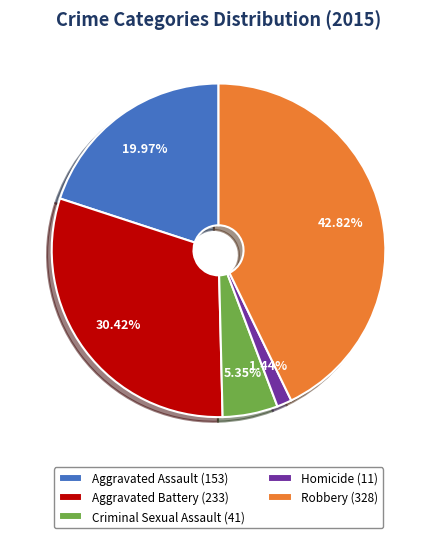

What is the smallest slice in the pie chart?

Homicide